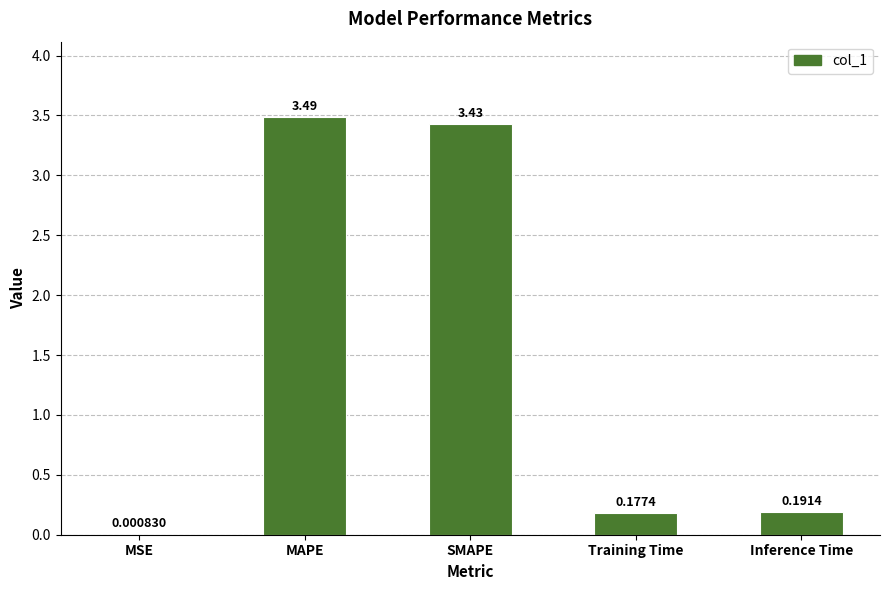

What is the sum of the values at Inference Time and MAPE?

3.7